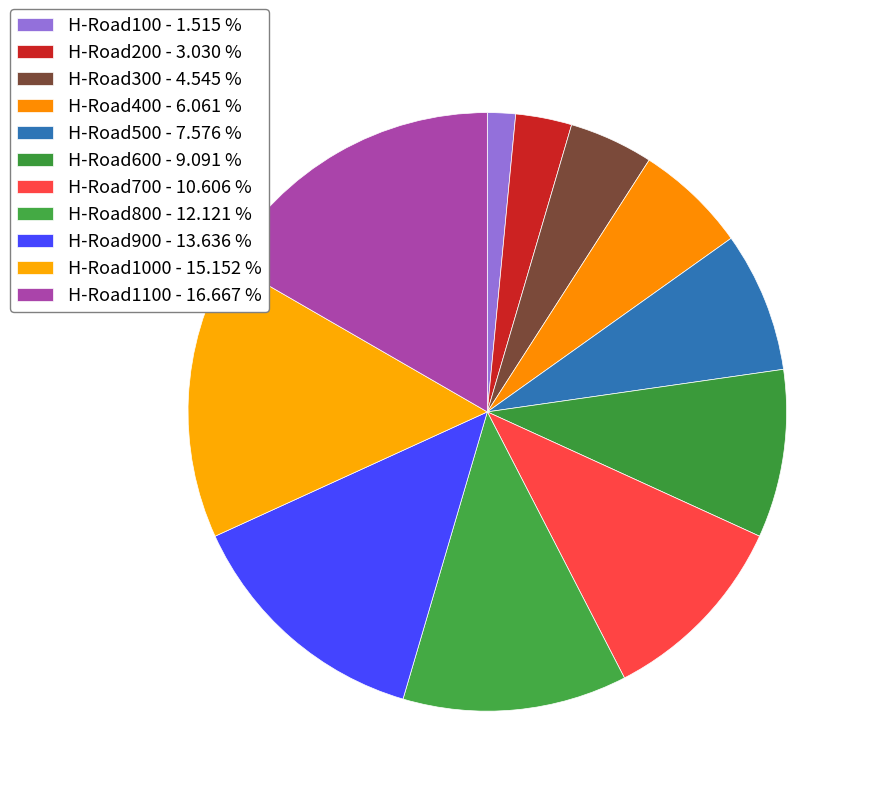

How many segments does this pie chart have?

11